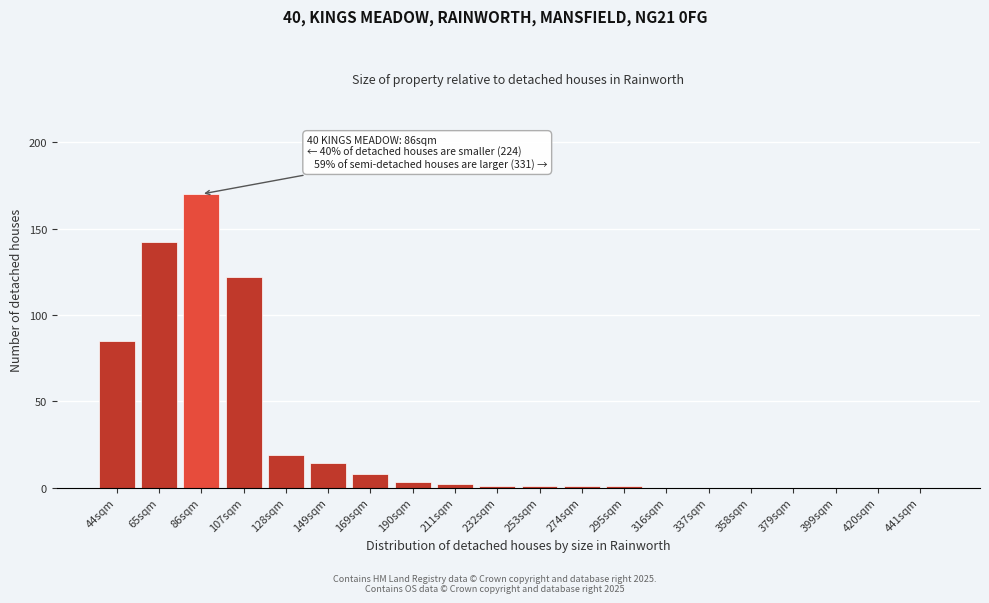

Reading left to right, what are all the values shown in this chart?

44sqm=85	65sqm=142	86sqm=170	107sqm=122	128sqm=19	149sqm=14	169sqm=8	190sqm=3	211sqm=2	232sqm=1	253sqm=1	274sqm=1	295sqm=1	316sqm=0	337sqm=0	358sqm=0	379sqm=0	399sqm=0	420sqm=0	441sqm=0